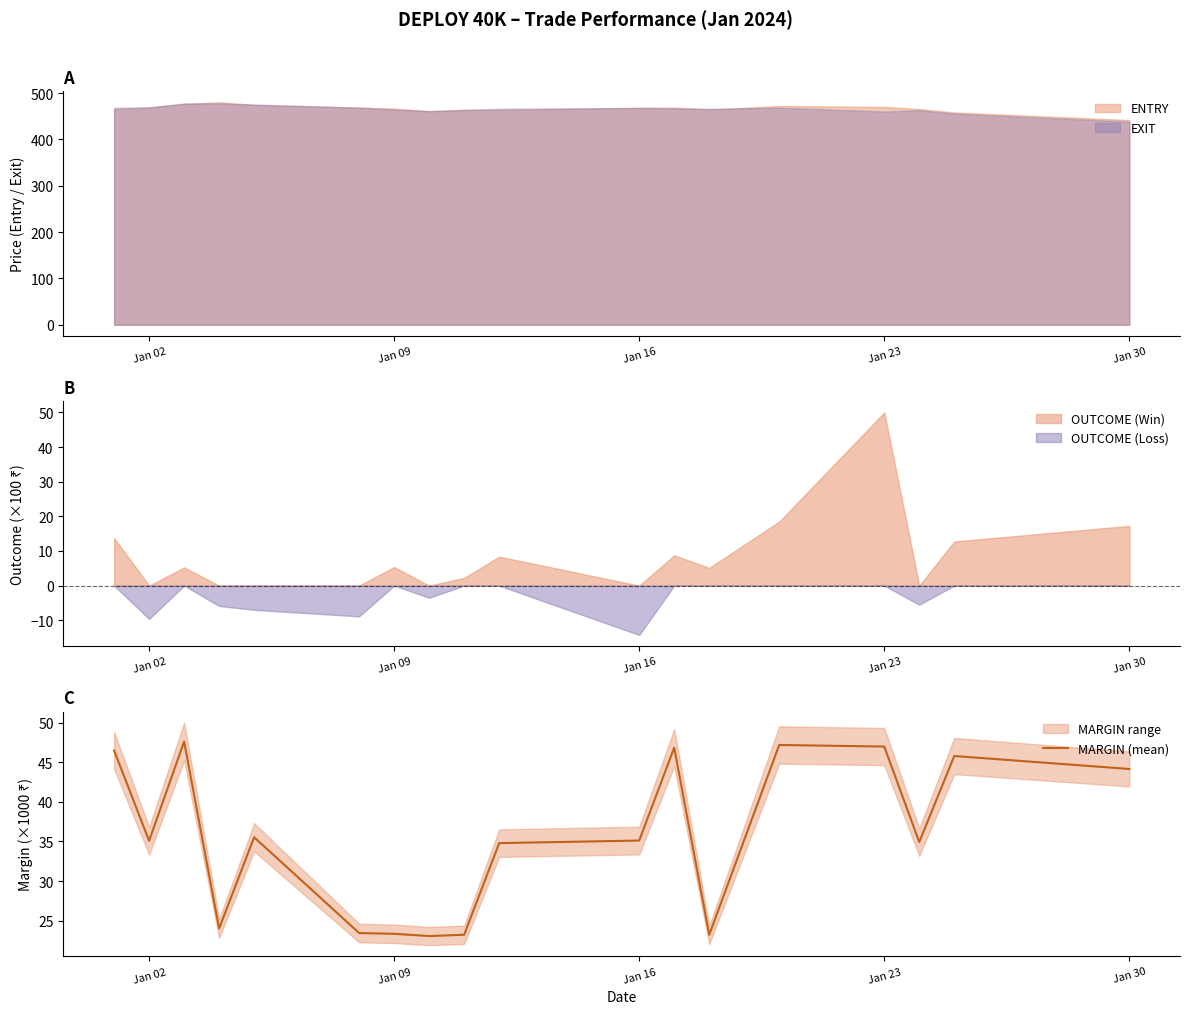

What is the sum of all values?

640.8